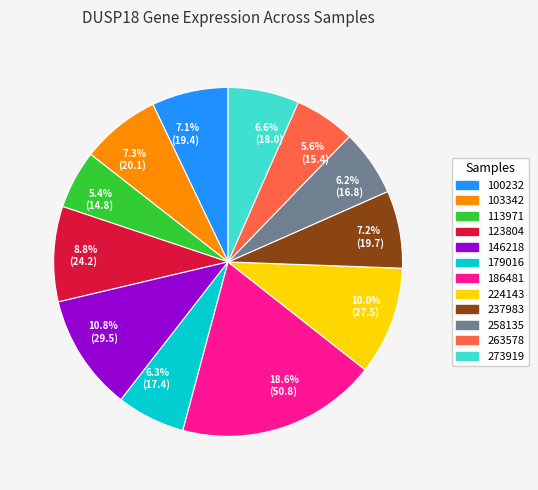

Which has a higher value, 10.0% (27.5) or 5.4% (14.8)?

10.0% (27.5)